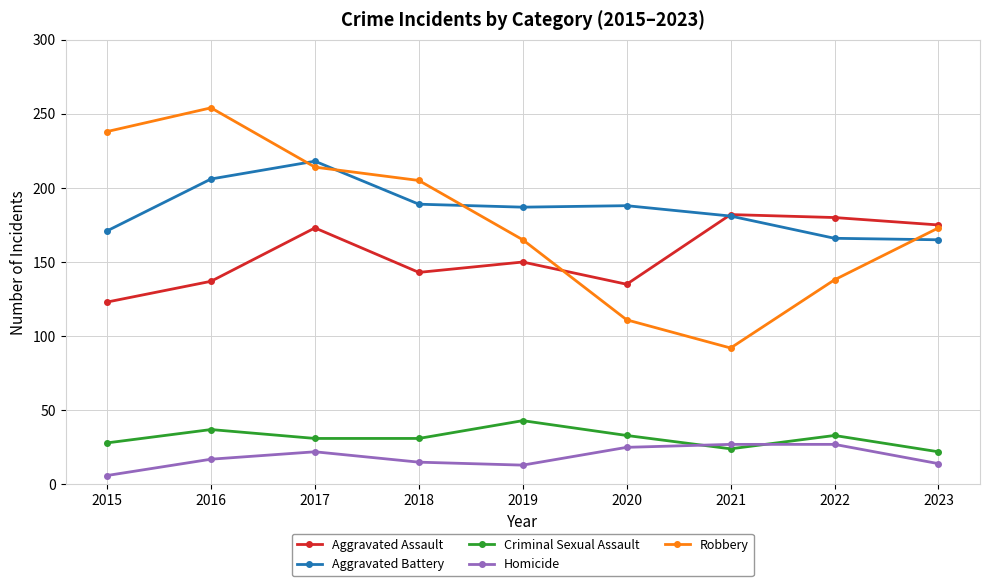

True or false: Aggravated Battery and Robbery intersect in this chart.

True